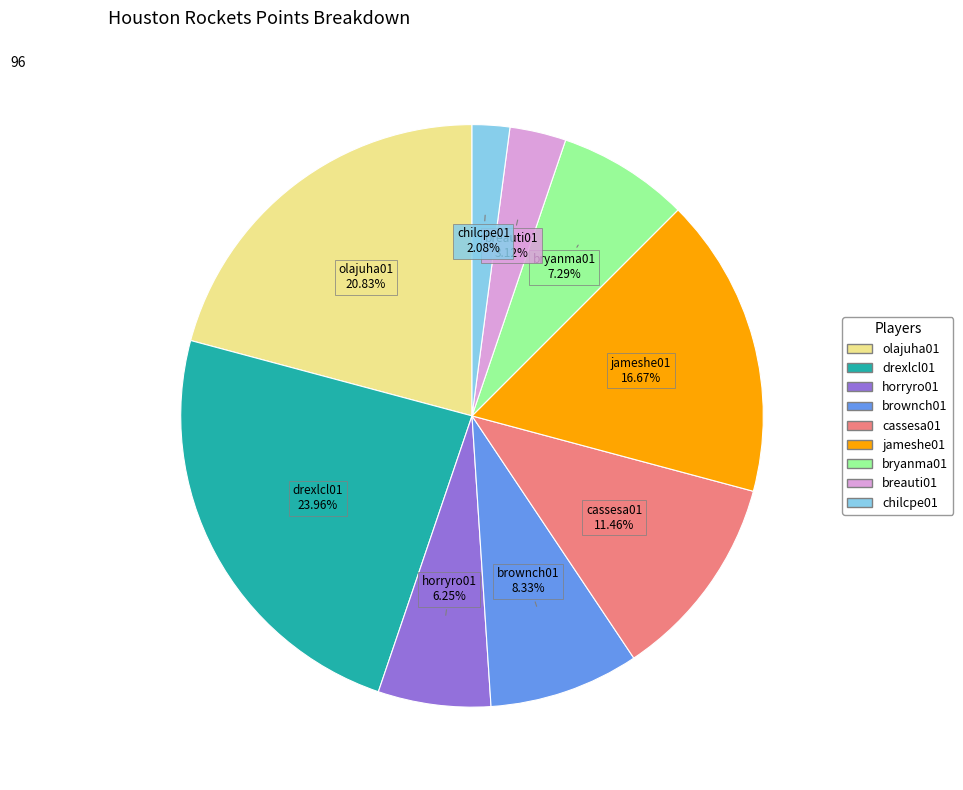

What is the ratio of the value at horryro01 to the value at breauti01?

2.0